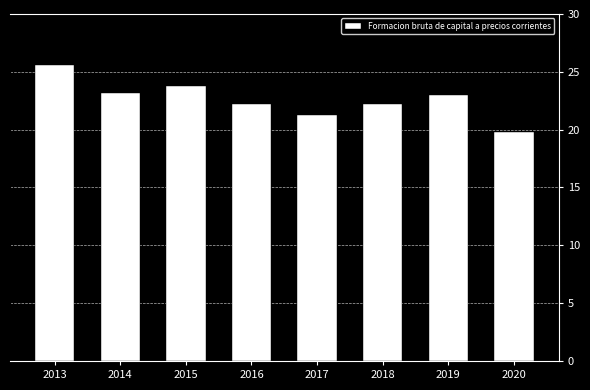

Reading left to right, transcribe all the data shown in this chart.

2013=25.6	2014=23.2	2015=23.8	2016=22.2	2017=21.3	2018=22.2	2019=23.0	2020=19.8